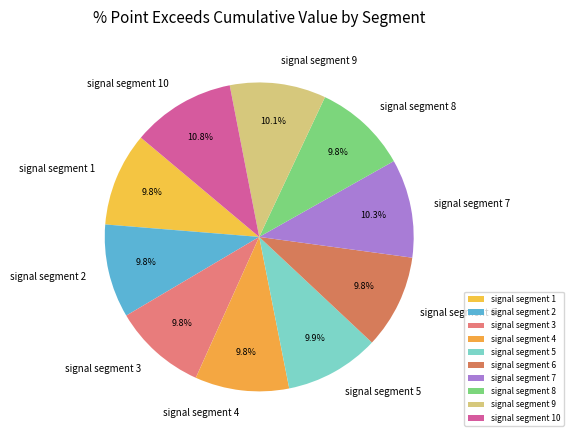

How many slices are in this pie chart?

10